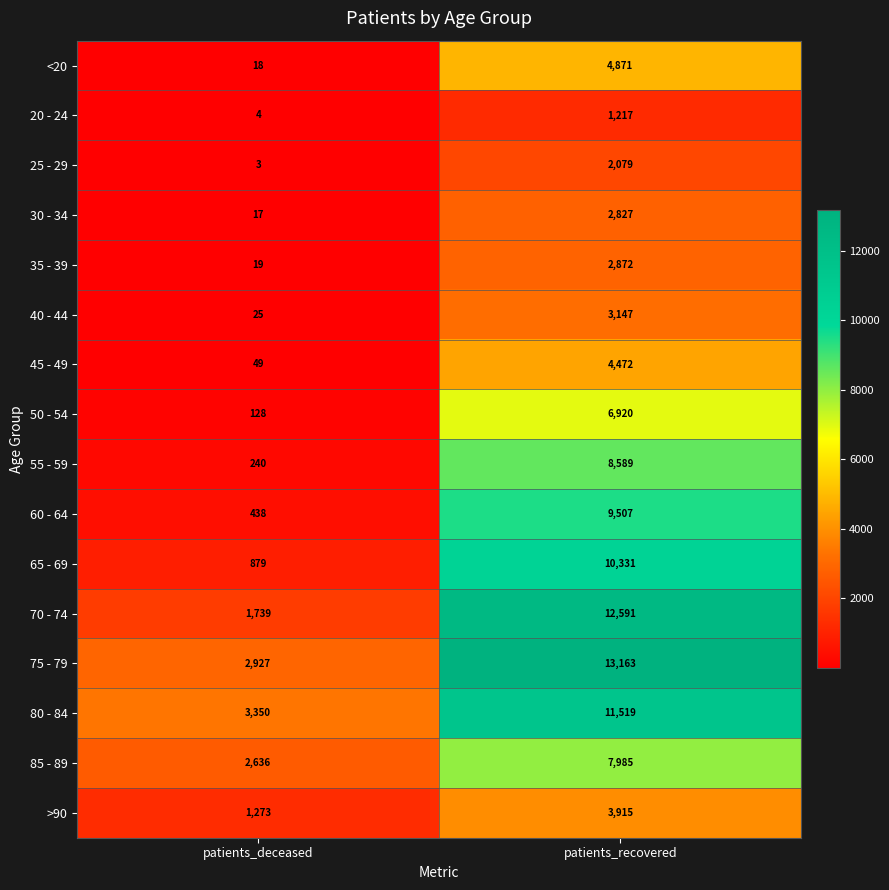

What is the total value across all series at patients_recovered?

106005